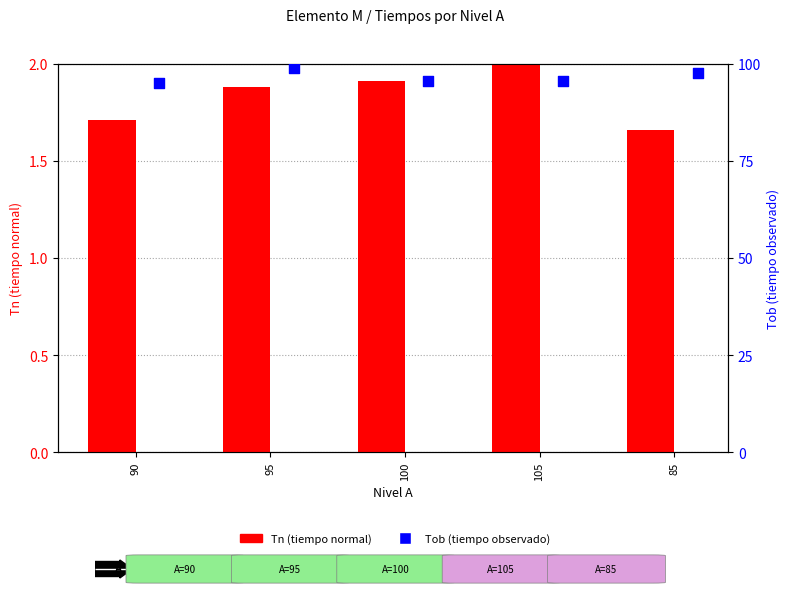

Which series has the largest Y range (max minus min)?

Tob (tiempo observado)